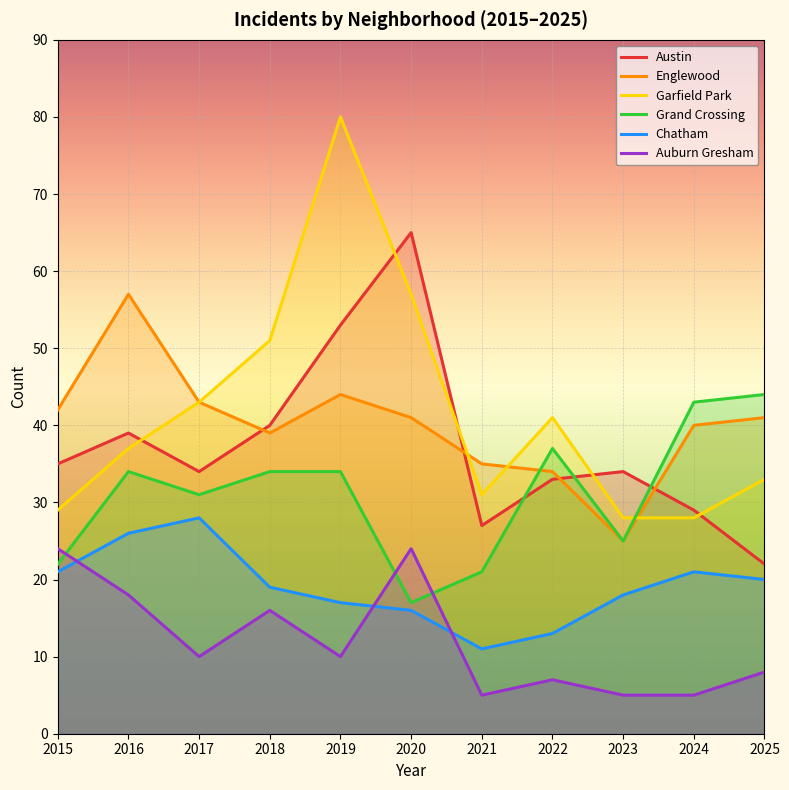

The value of Chatham at 2016 is 10. True or false?

False